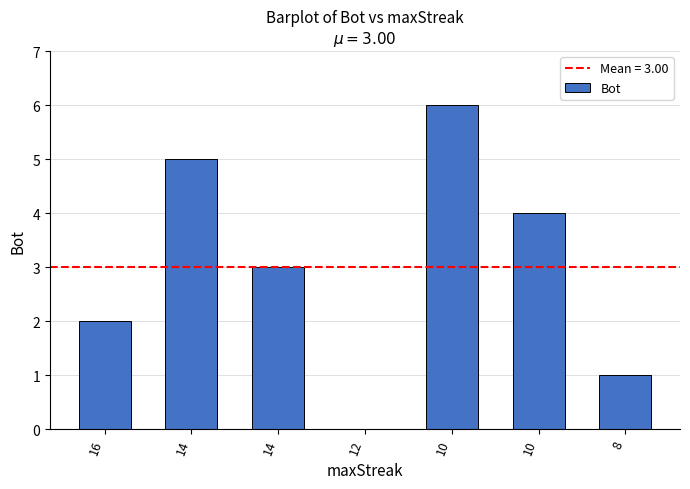

Reading left to right, extract all data points from this chart.

2	5	3	0	6	4	1